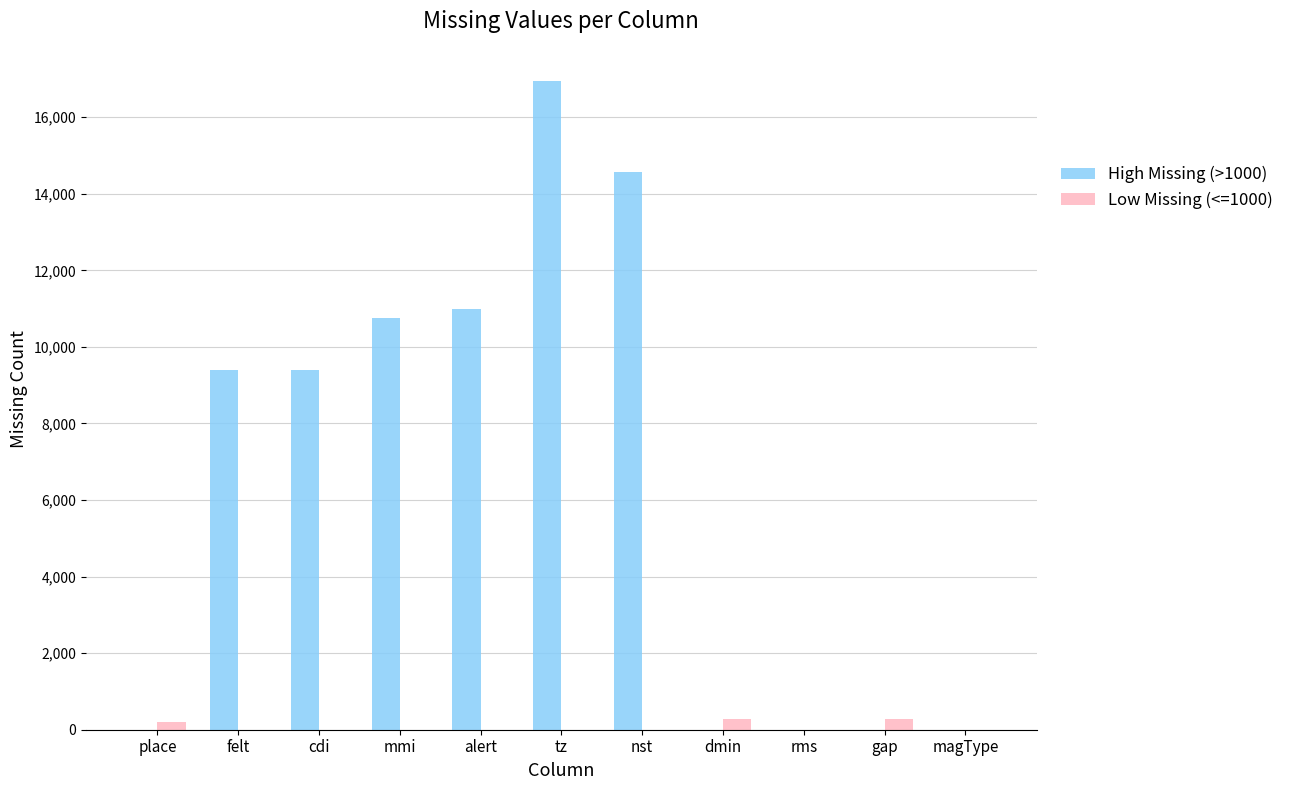

True or false: High Missing (>1000) has a value of 2076 at cdi.

False